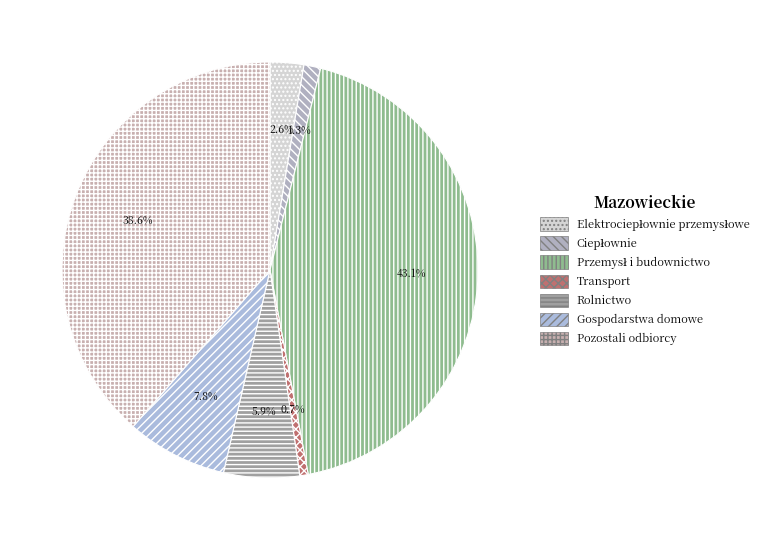

How much of the chart is everything except Przemysł i budownictwo?

56.9%